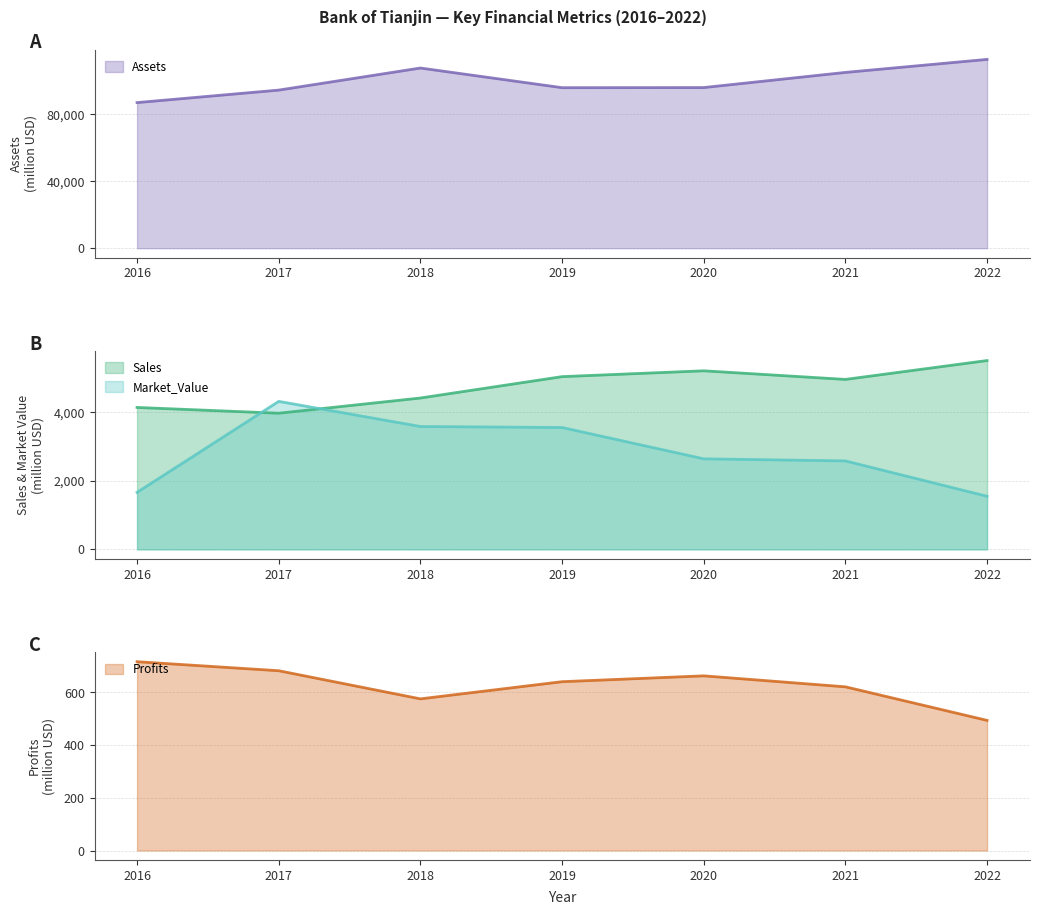

What is the value of the Market_Value point at the 5th from the left?

2639.0